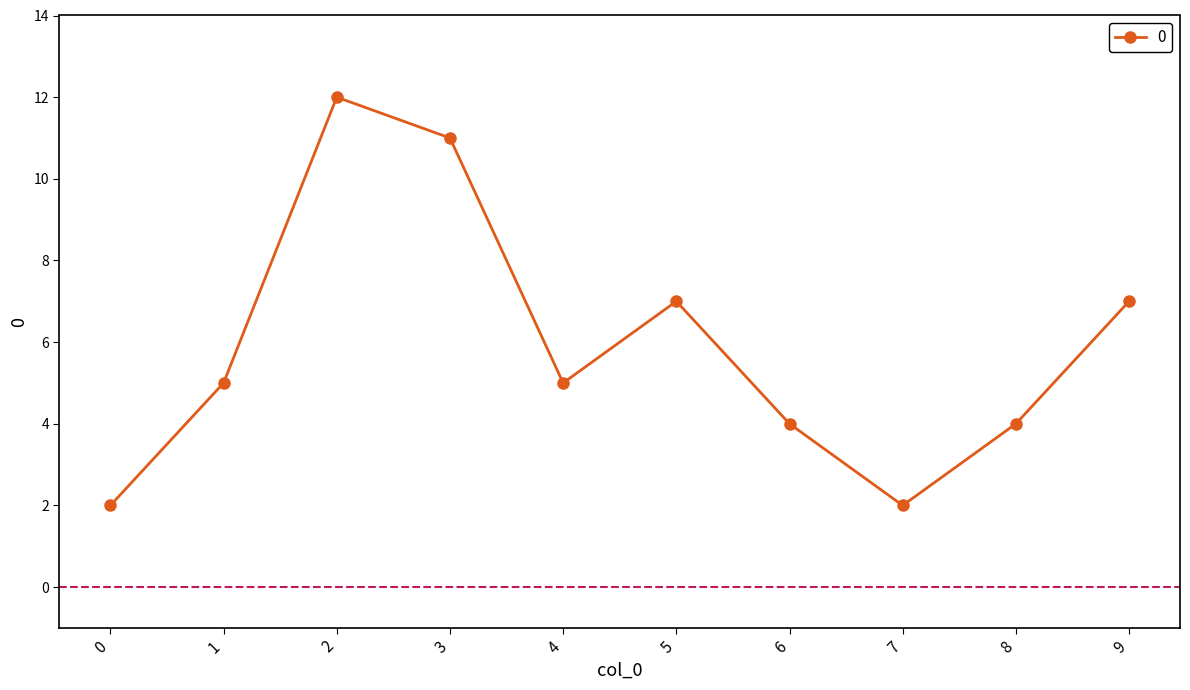

Approximately how many times larger is the value at 4 compared to 7?

2.5